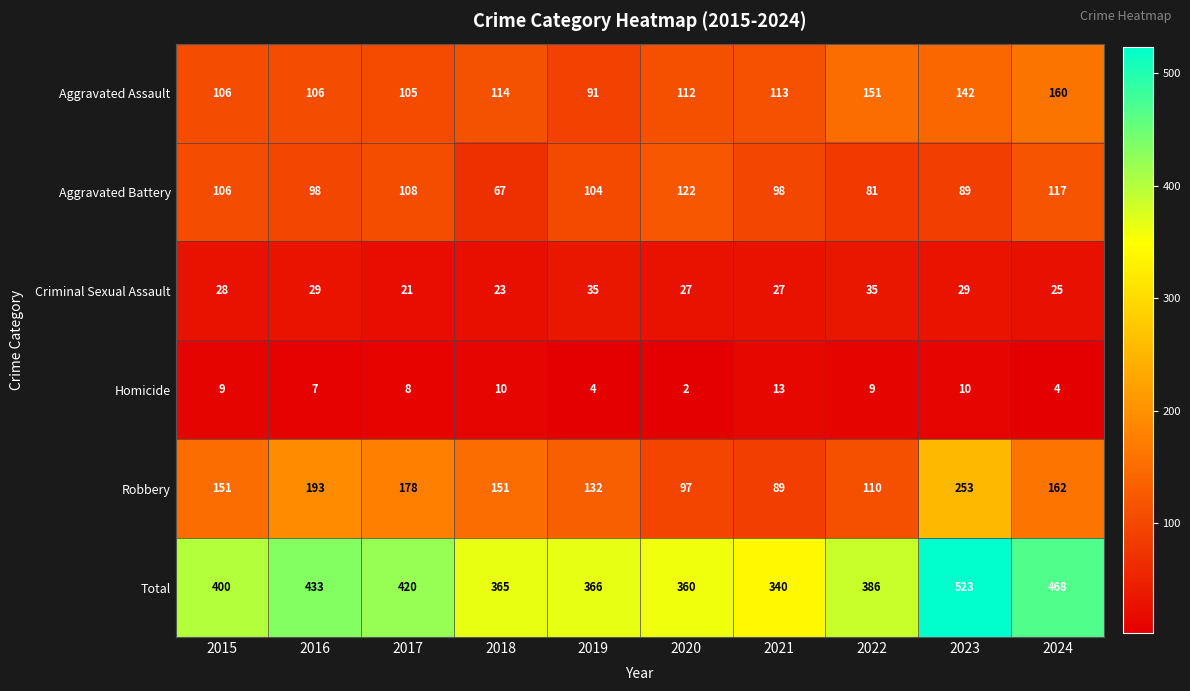

At how many categories does at least one series exceed 249?

10